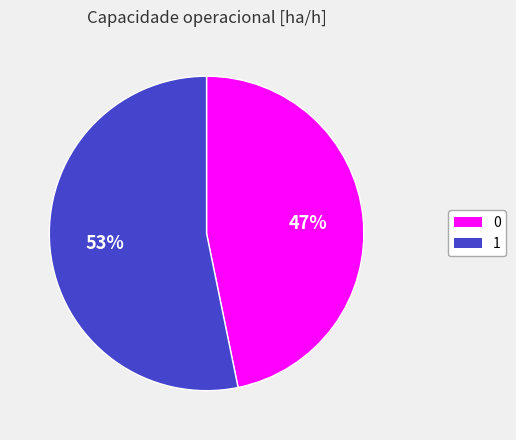

How many slices are in this pie chart?

2